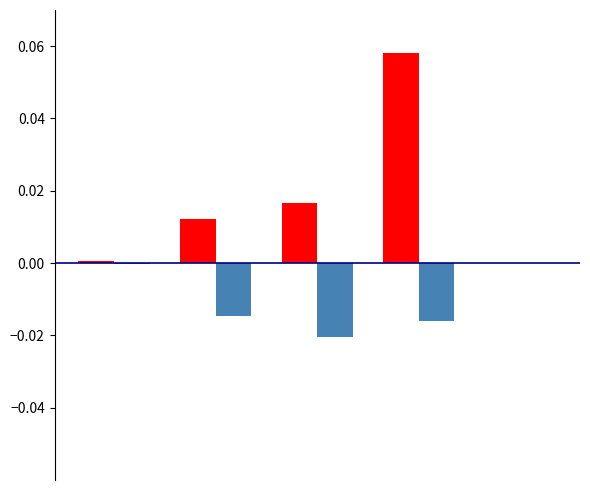

What is the maximum value shown in the chart?

0.1